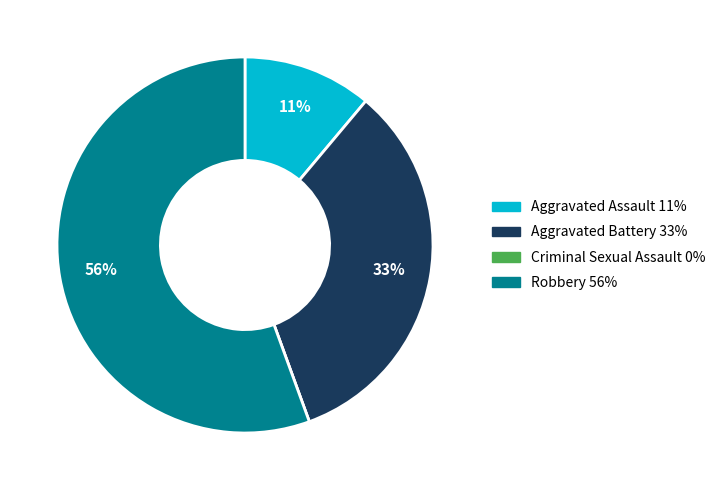

Do Aggravated Assault and Robbery together represent more than half of the pie?

Yes